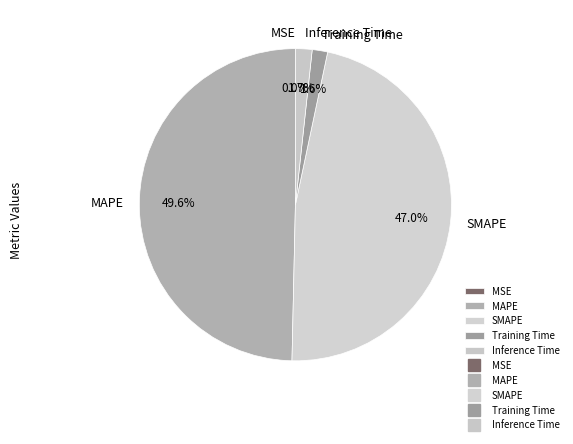

The SMAPE slice represents 47% of the pie. True or false?

True